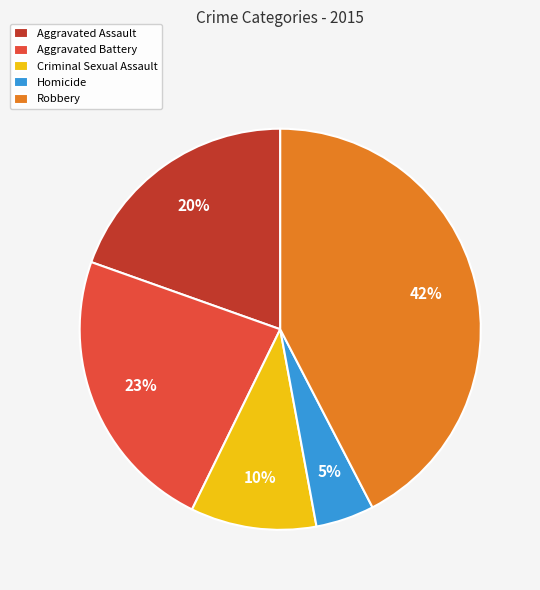

To the nearest percent, what is the combined percentage of Homicide and Criminal Sexual Assault?

15%